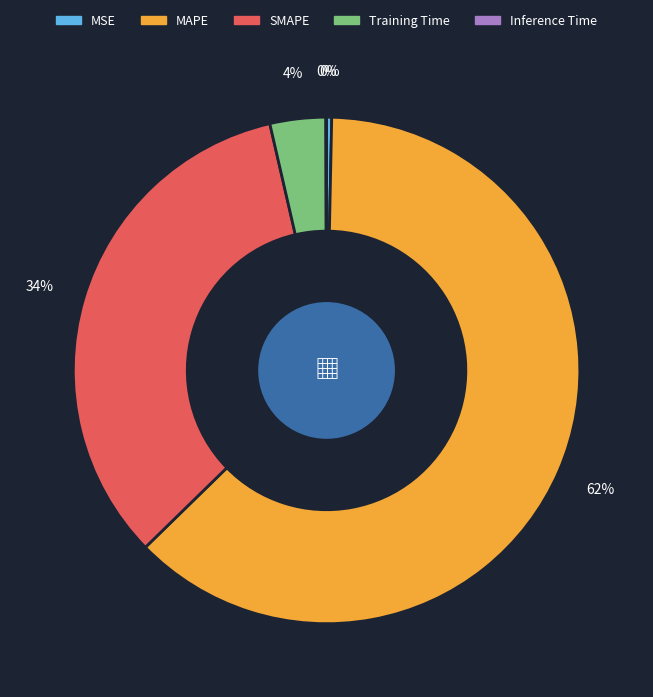

What is the largest slice in the pie chart?

MAPE